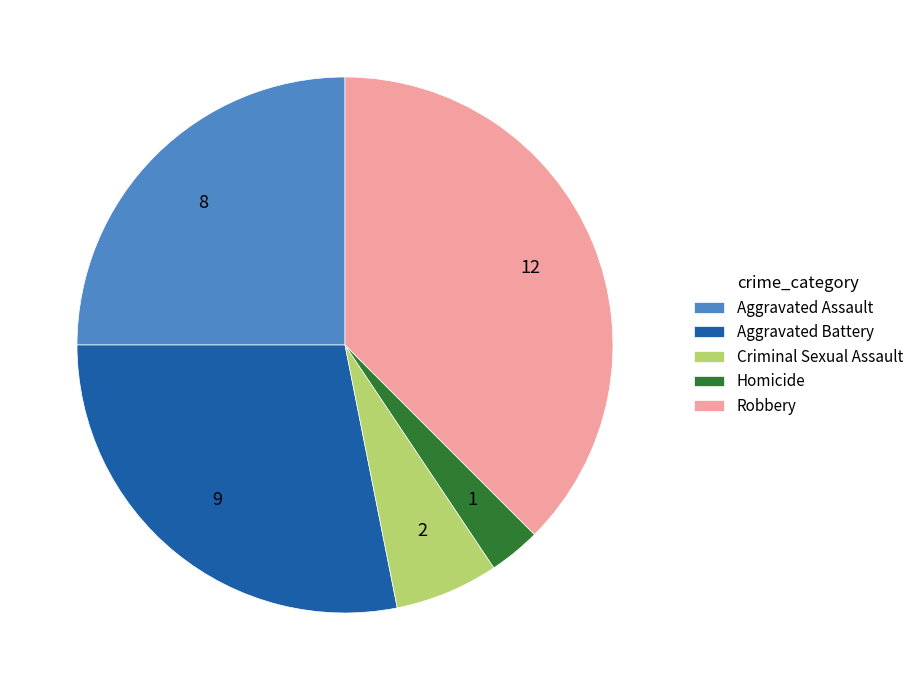

What is the ratio of the value at Criminal Sexual Assault to the value at Aggravated Battery?

0.2